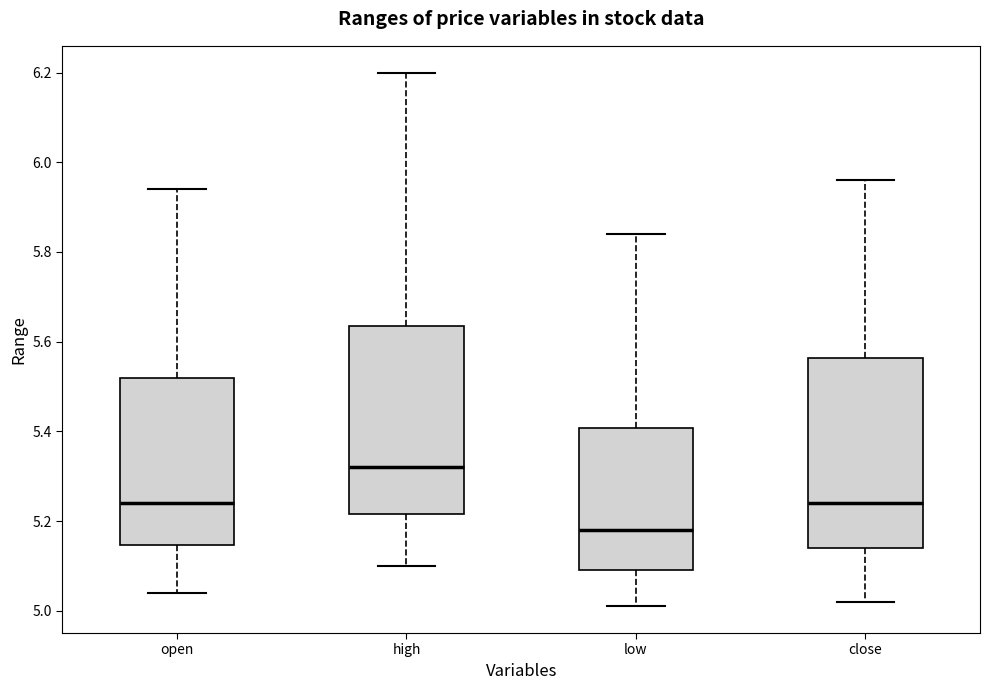

Reading left to right, transcribe this box plot: for each box, give where its median line is, the range the box spans, and where its two whiskers end, as read against the y-axis. The values are not printed on the chart, so give them approximately, as read against the axis.

open: median 5.24, box 5.14 to 5.52, whiskers 5.04 to 5.94
high: median 5.32, box 5.22 to 5.64, whiskers 5.10 to 6.20
low: median 5.18, box 5.10 to 5.40, whiskers 5.02 to 5.84
close: median 5.24, box 5.14 to 5.56, whiskers 5.02 to 5.96